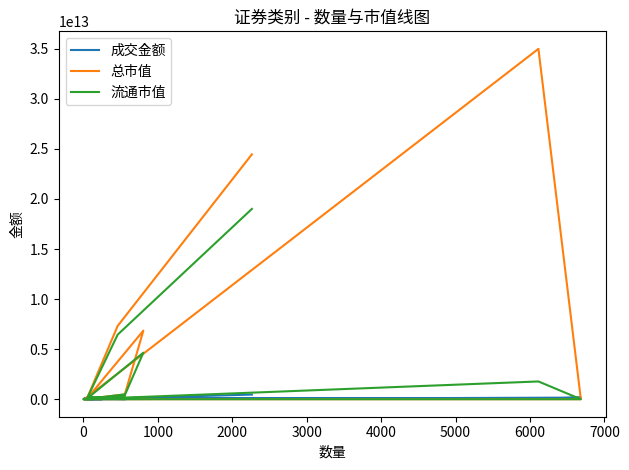

True or false: 总市值 has more than 2 interior local peaks.

False